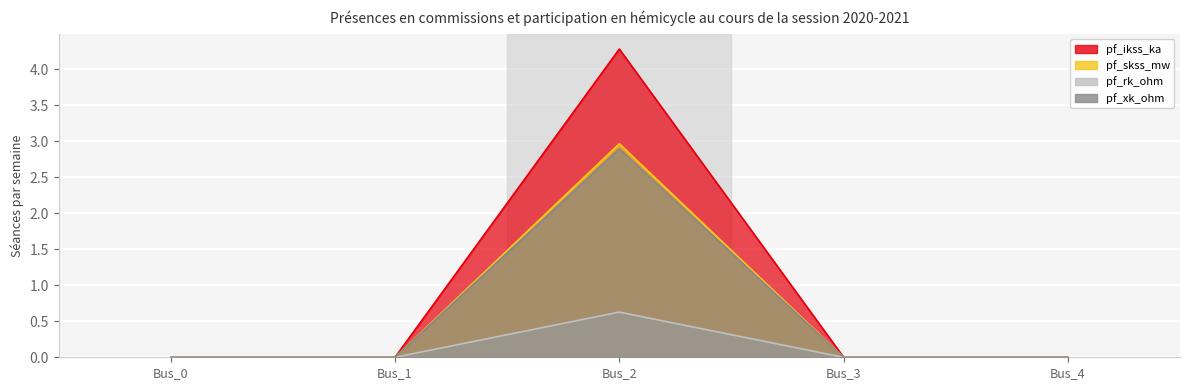

What is the value of the pf_xk_ohm point at the 3rd from the left?

2.9